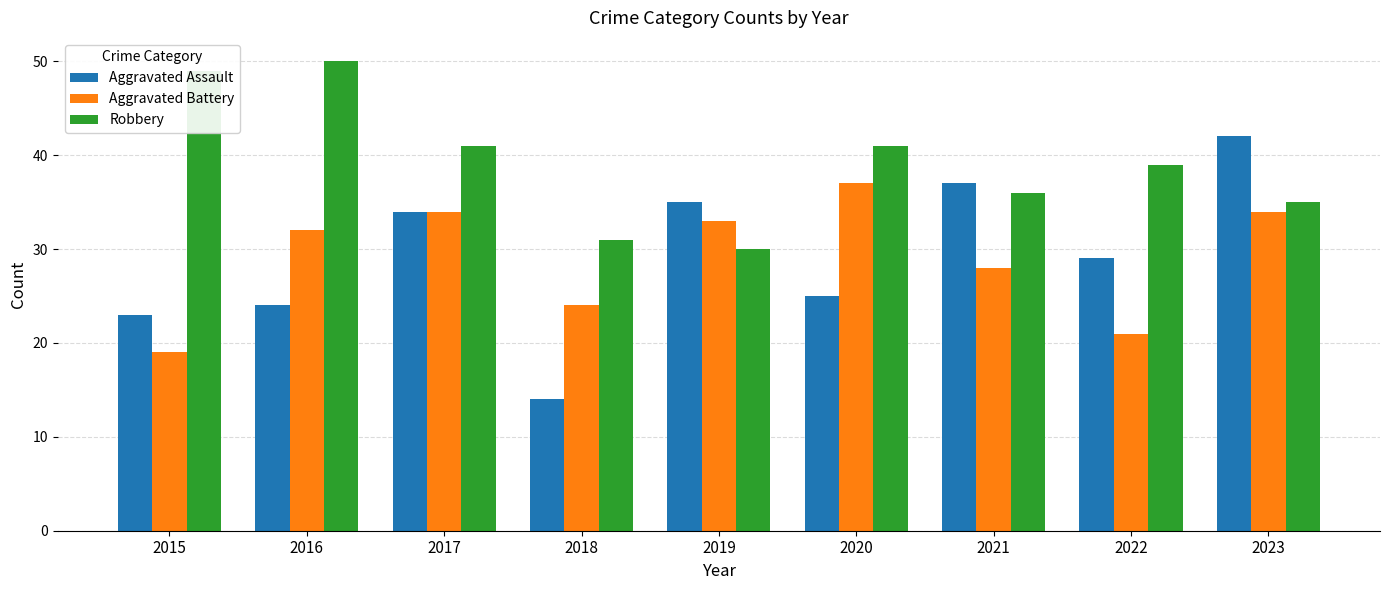

How many bars are there in each group?

3